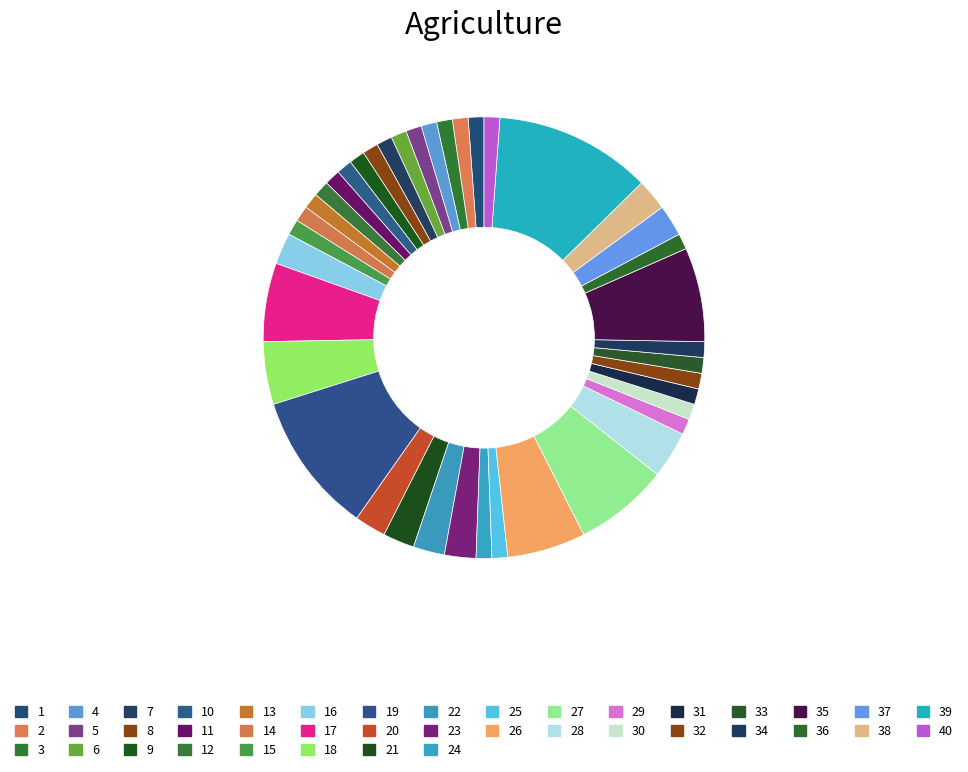

To the nearest percent, what is the average slice percentage?

2%